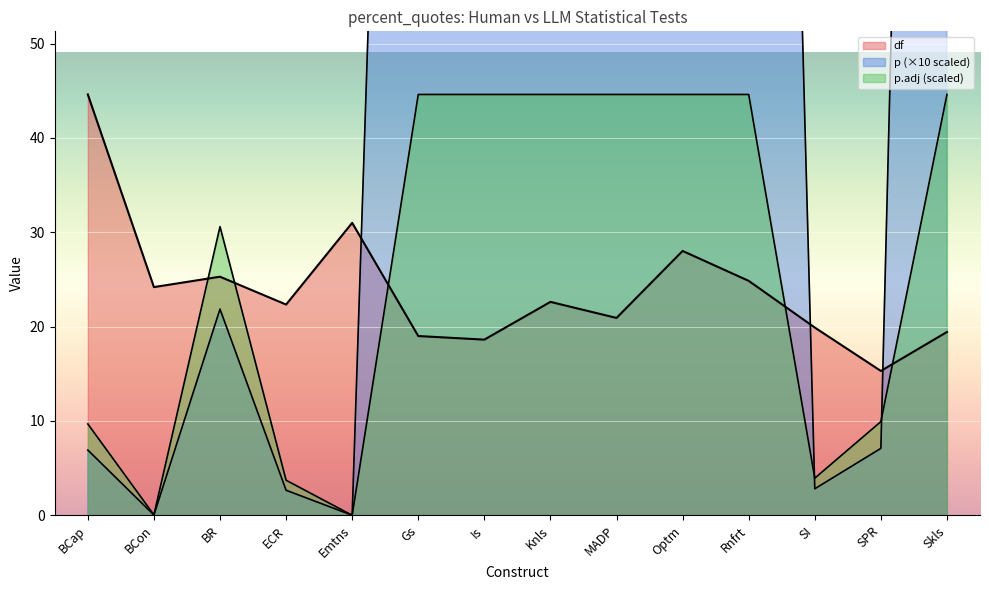

What is the label of the 11th point from the right?

ECR